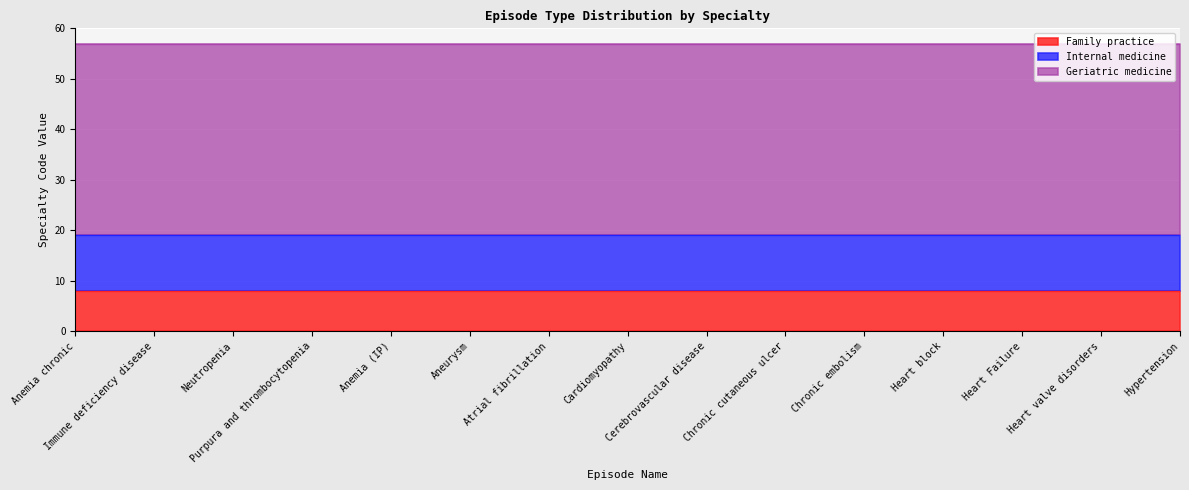

True or false: Family practice has more than 0 points higher than both neighbors.

False